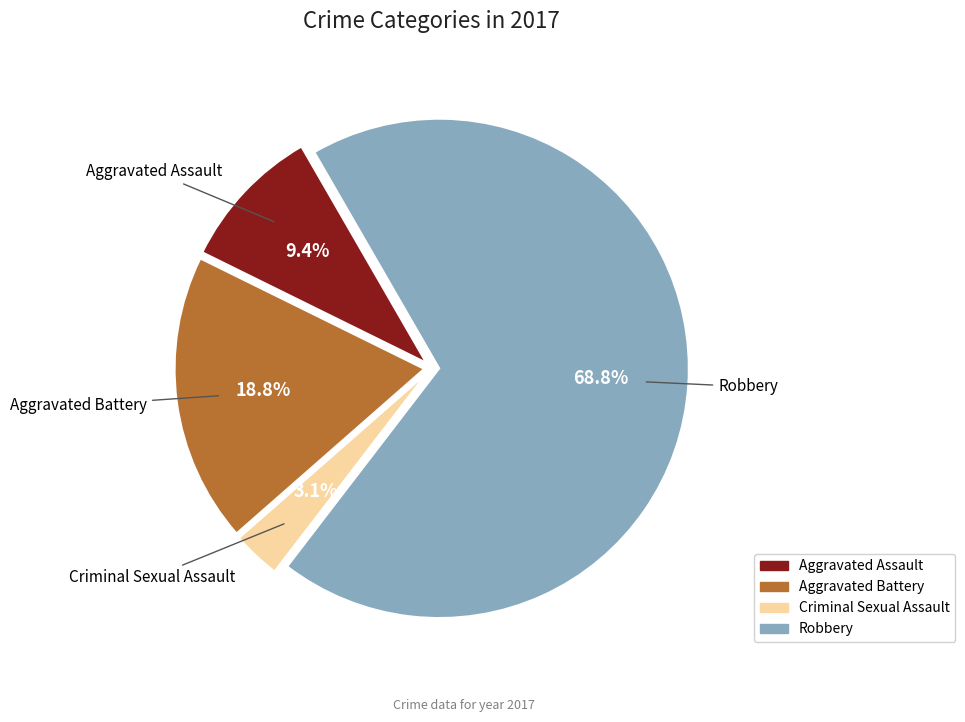

True or false: Robbery accounts for 69% of the total.

True